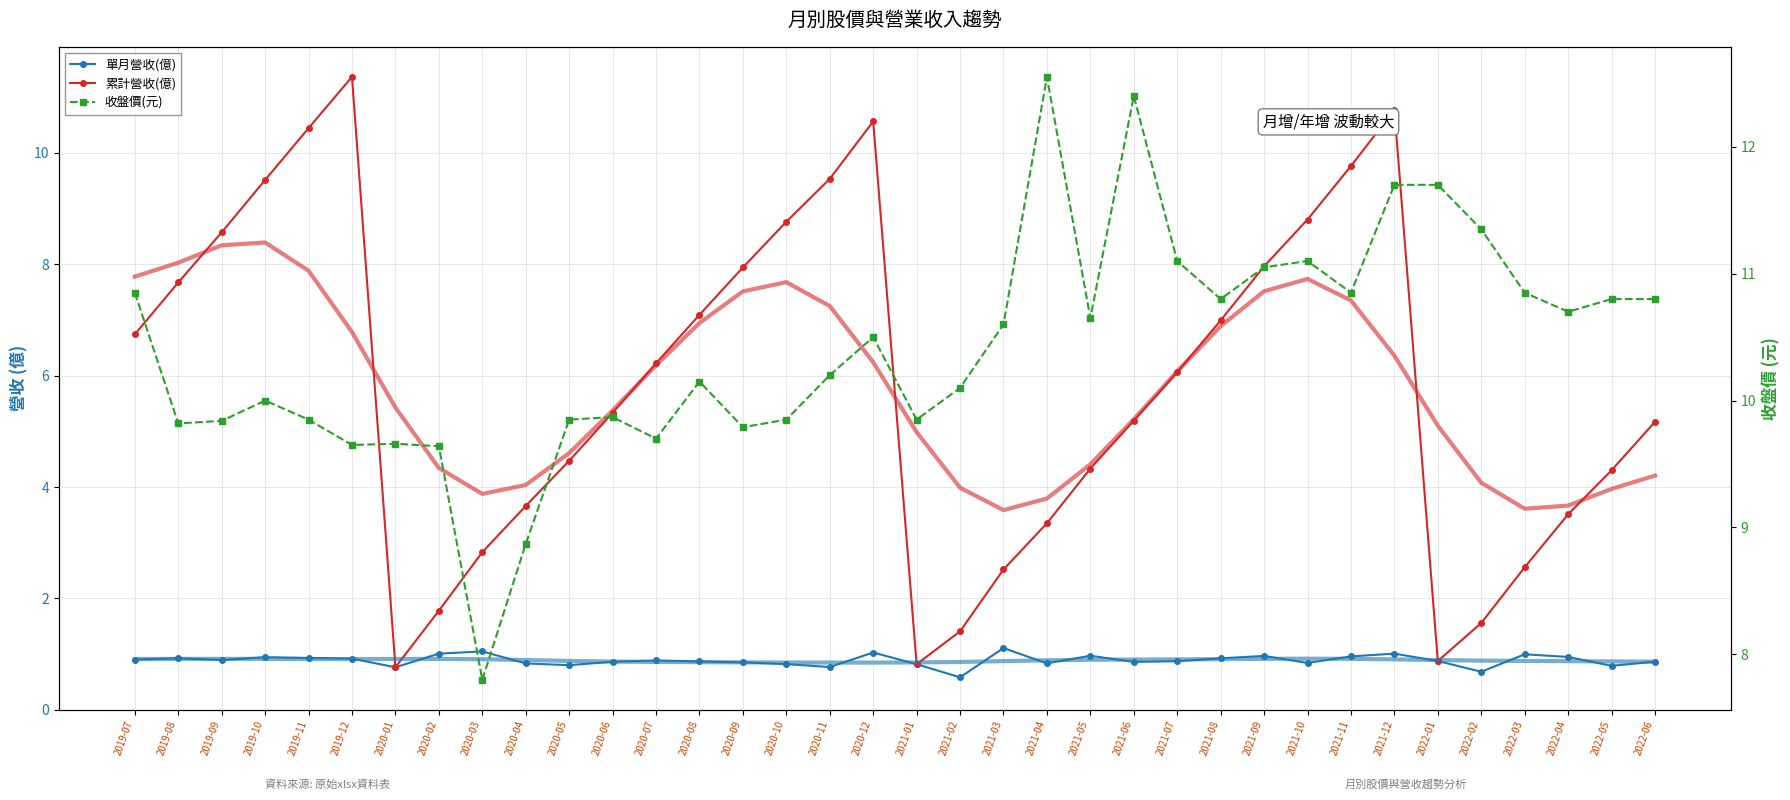

True or false: 累計營收(億) and 收盤價(元) intersect in this chart.

True